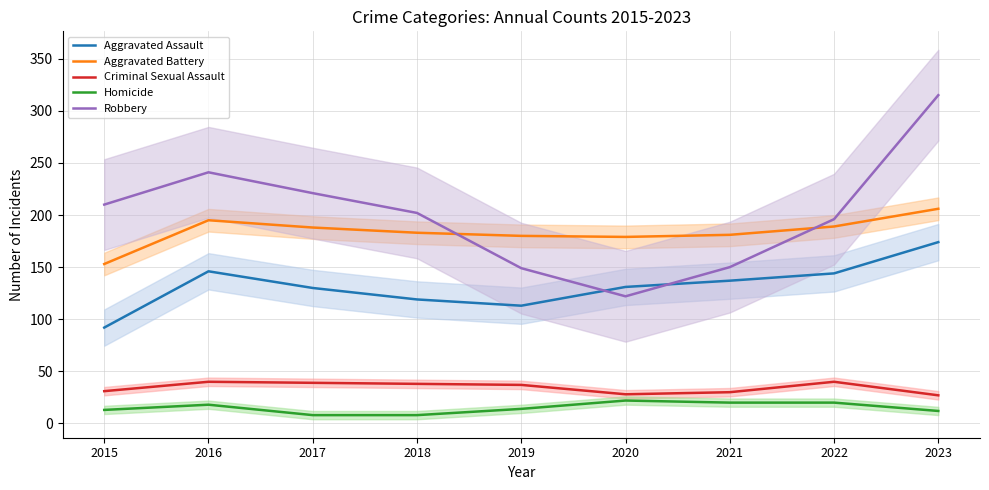

Where do Aggravated Battery and Robbery first cross each other?

2018 and 2019